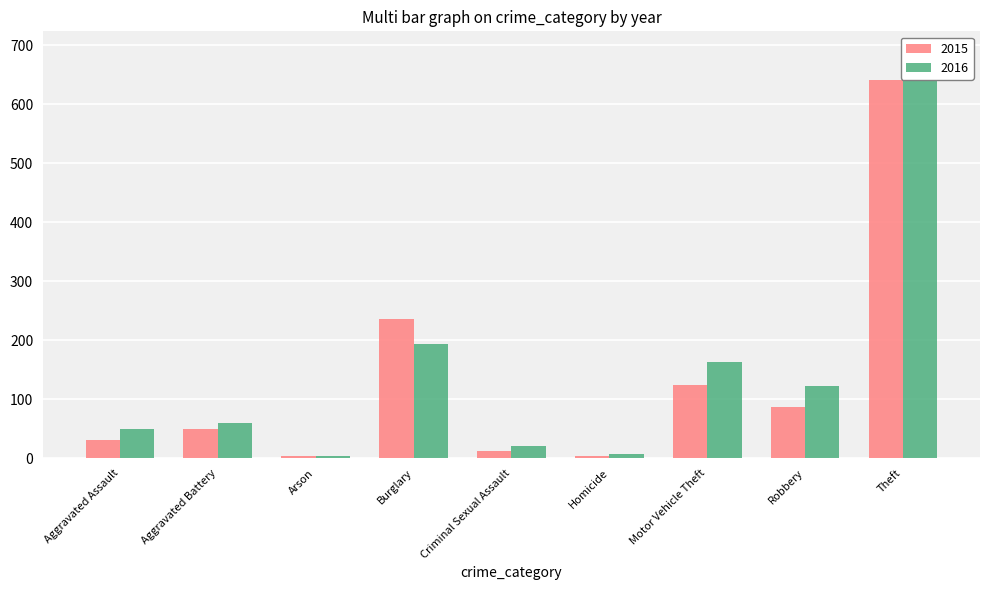

What is the minimum value for 2016?

3